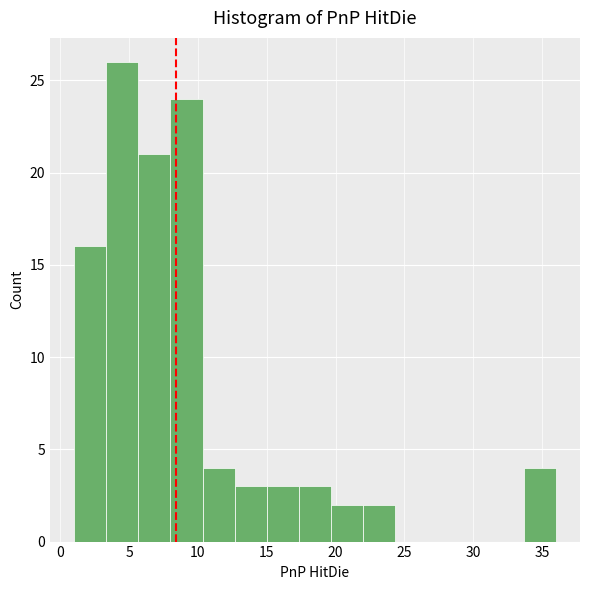

Reading left to right, transcribe this chart: for each bar, give the range it covers on the x-axis and its height. Neither the bar edges nor the heights are printed on the chart, so give them approximately, as read against the axes.

1.0 to 3.5: 16
3.5 to 5.5: 26
5.5 to 8.0: 21
8.0 to 10.5: 24
10.5 to 12.5: 4
12.5 to 15.0: 3
15.0 to 17.5: 3
17.5 to 19.5: 3
19.5 to 22.0: 2
22.0 to 24.5: 2
24.5 to 26.5: 0
26.5 to 29.0: 0
29.0 to 31.5: 0
31.5 to 33.5: 0
33.5 to 36.0: 4